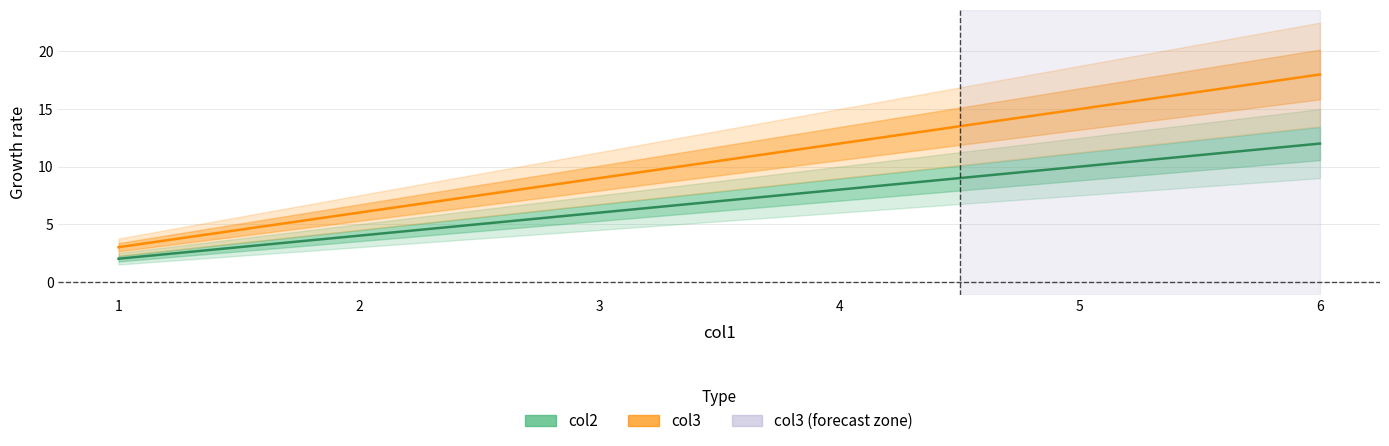

Is it true that col3 equals 15 at 5?

True